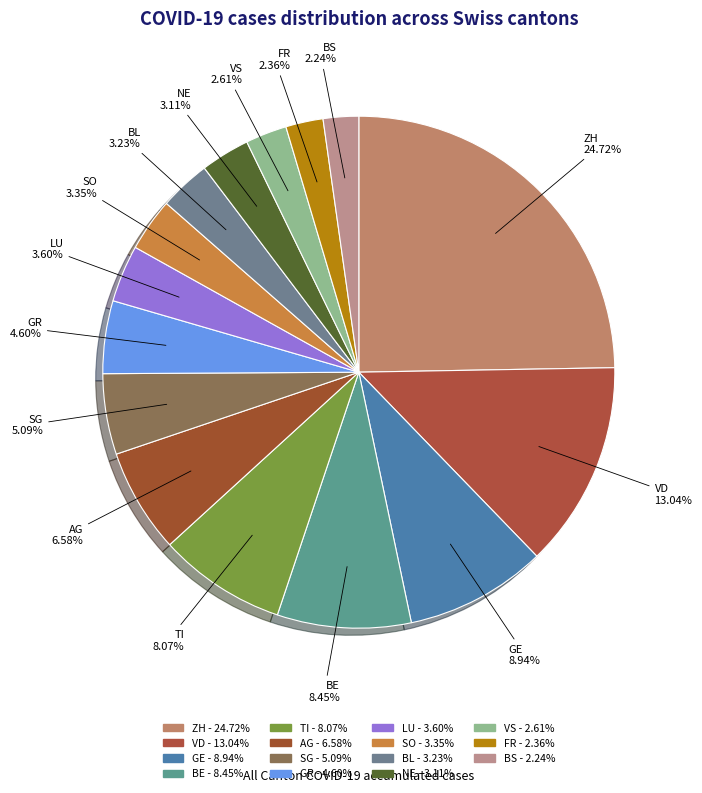

Does LU represent more than half of the total?

No